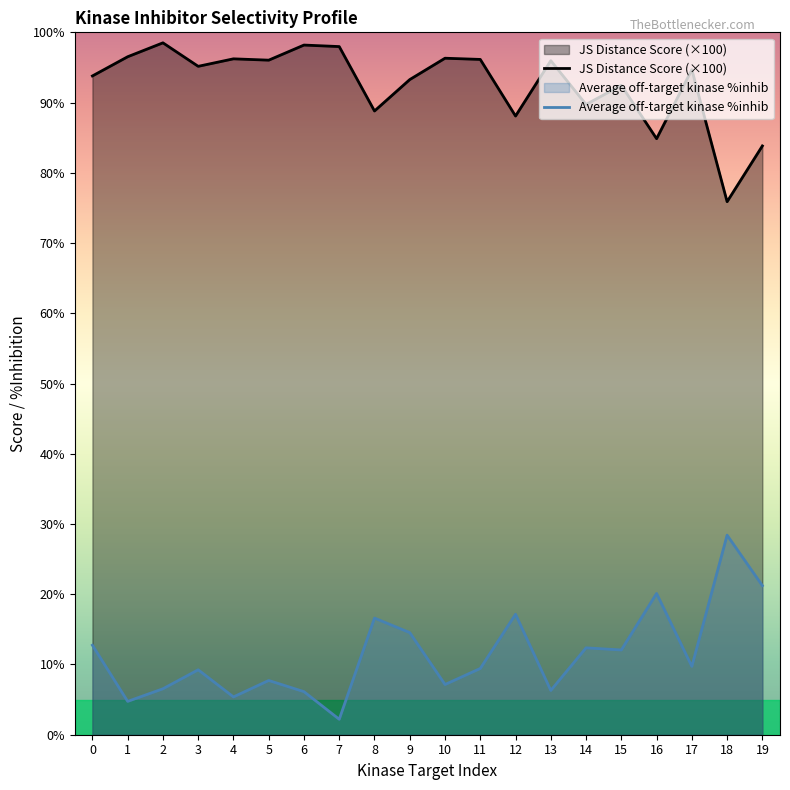

Which category has the highest value across all series?

2